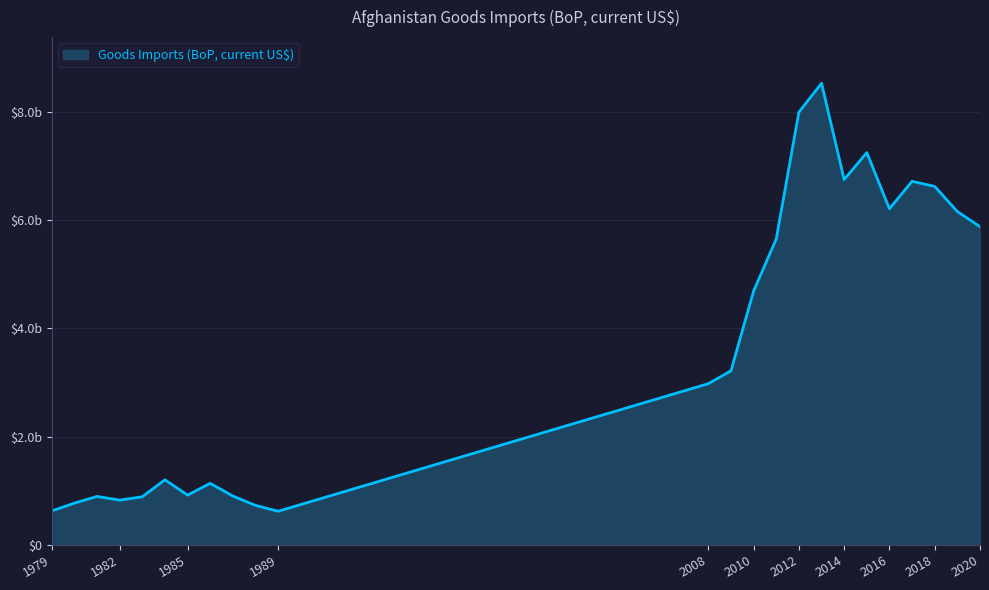

Rank the categories by value from lowest to highest.

1989, 1979, 1988, 1980, 1982, 1983, 1981, 1987, 1985, 1986, 1984, 2008, 2009, 2010, 2011, 2020, 2019, 2016, 2018, 2017, 2014, 2015, 2012, 2013